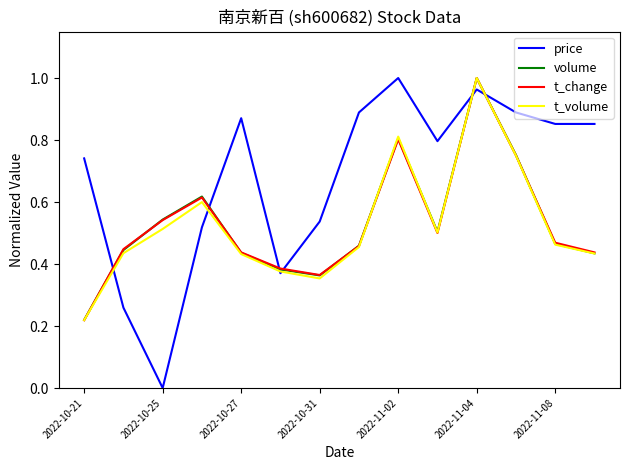

How many interior local peaks does the price series have?

3